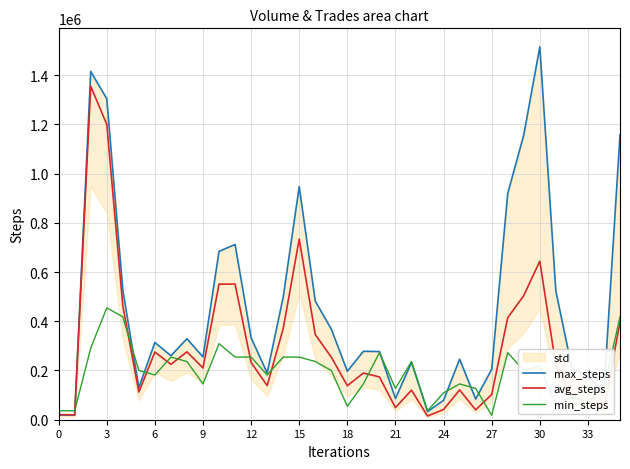

What is the maximum value for avg_steps?

1354800